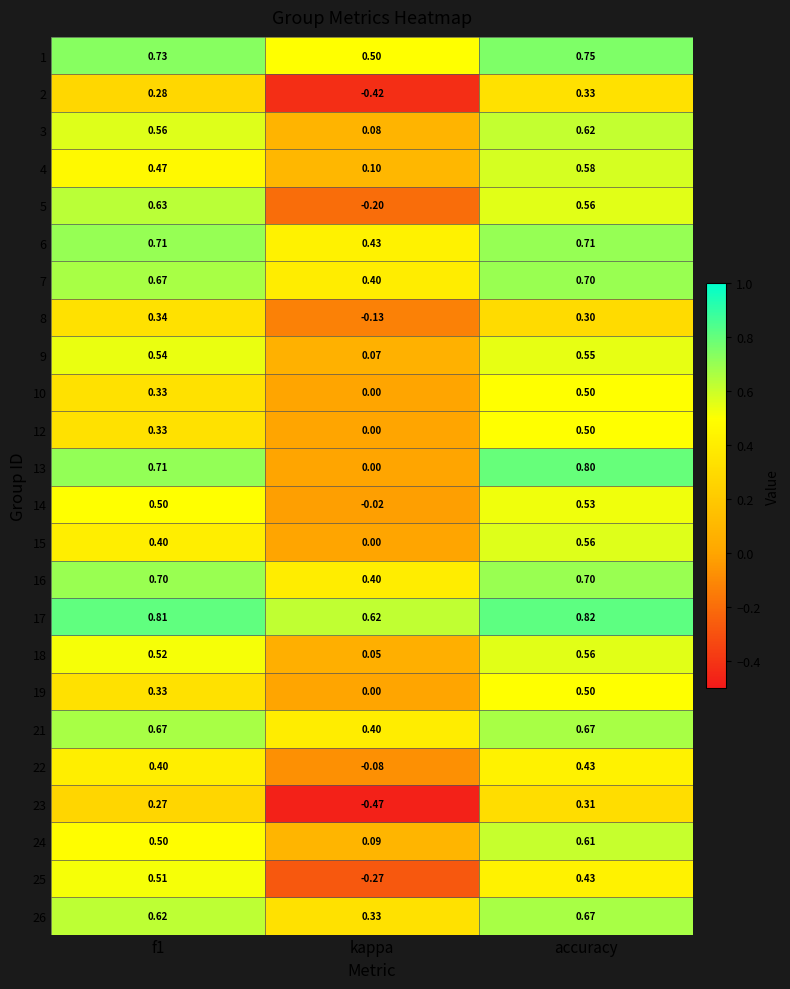

What is the total value across all series at accuracy?

13.7